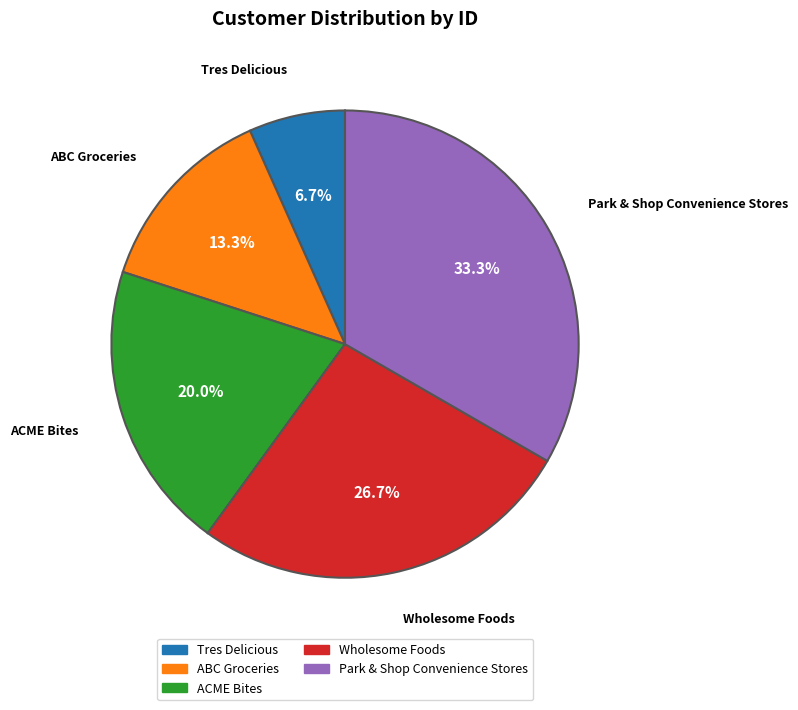

Which slice is the smallest?

Tres Delicious